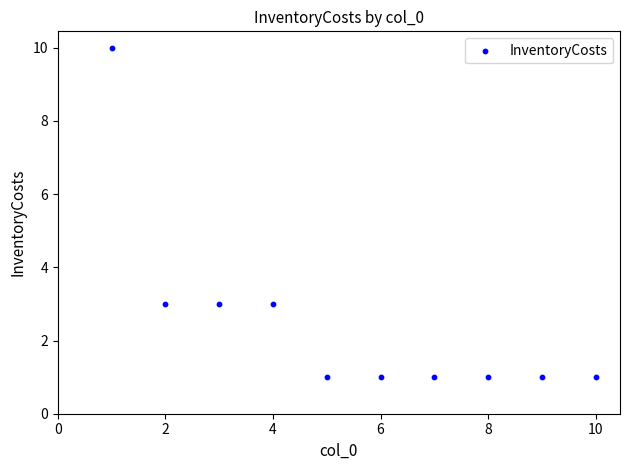

What is the average X value?

6